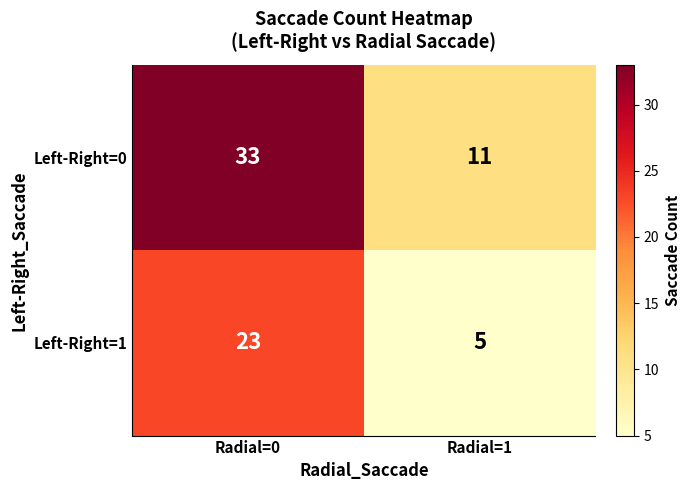

What is the difference between the highest and lowest values at Radial=1?

6